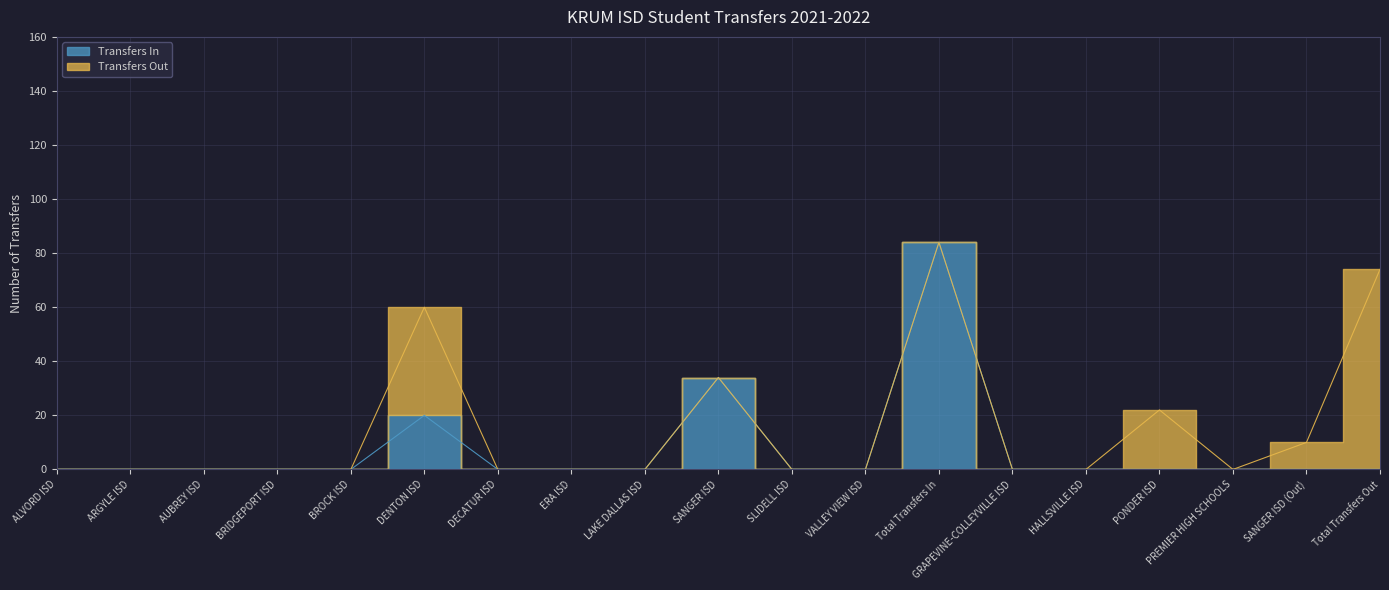

Reading left to right, what are all the values shown in this chart?

ALVORD ISD=0	ARGYLE ISD=0	AUBREY ISD=0	BRIDGEPORT ISD=0	BROCK ISD=0	DENTON ISD=20	DECATUR ISD=0	ERA ISD=0	LAKE DALLAS ISD=0	SANGER ISD=34	SLIDELL ISD=0	VALLEY VIEW ISD=0	Total Transfers In=84	GRAPEVINE-COLLEYVILLE ISD=0	HALLSVILLE ISD=0	PONDER ISD=0	PREMIER HIGH SCHOOLS=0	SANGER ISD (Out)=0	Total Transfers Out=0